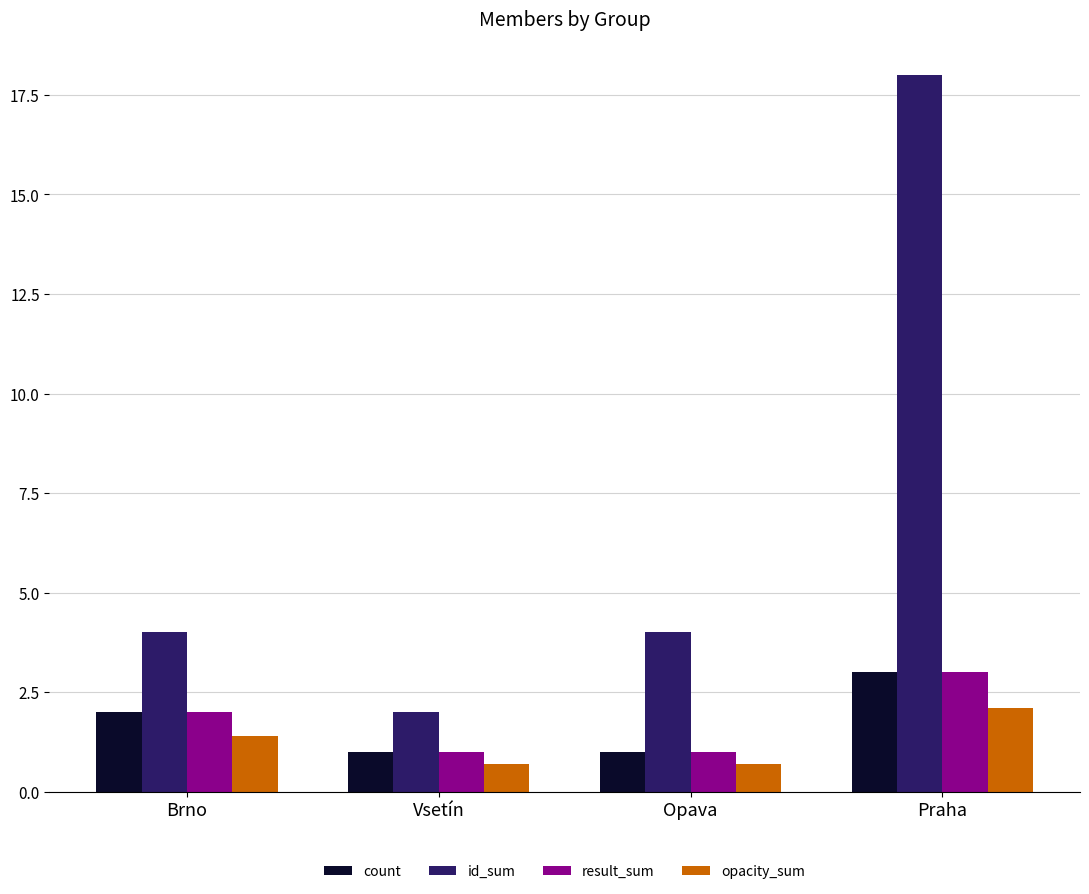

Which series has the largest range (max minus min)?

id_sum